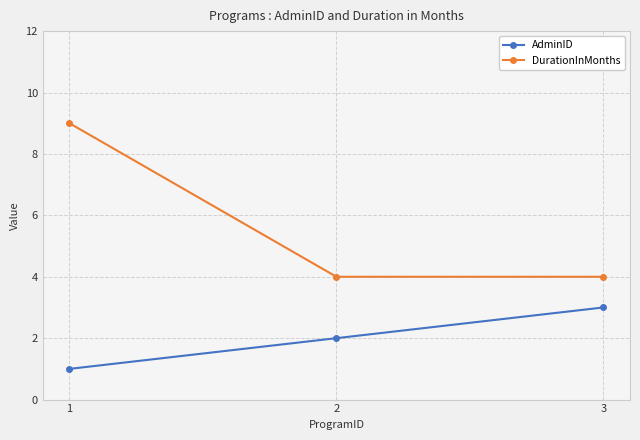

Which series has the largest range (max minus min)?

DurationInMonths